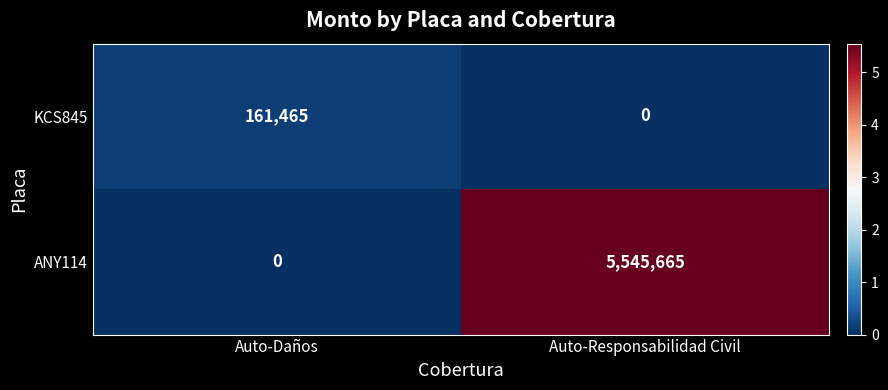

The value of KCS845 at Auto-Daños is 285253. True or false?

False